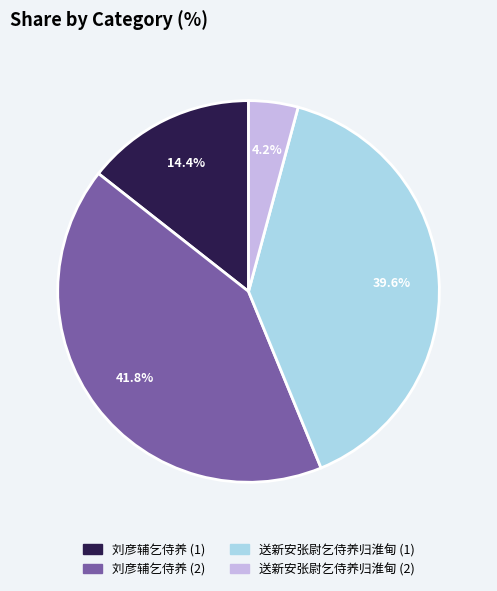

Which category has the biggest portion of the pie?

刘彦辅乞侍养 (2)